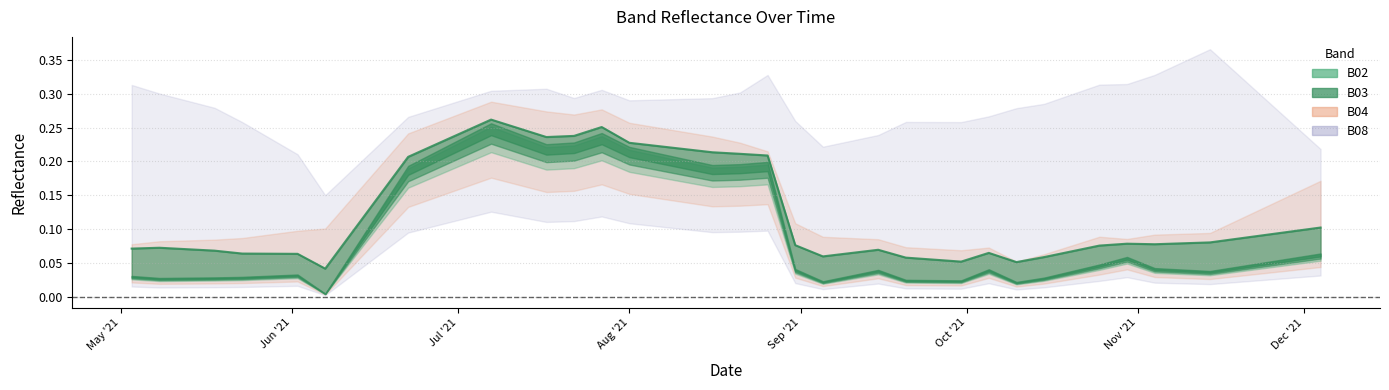

How many B04 values are between 0 and 1?

40